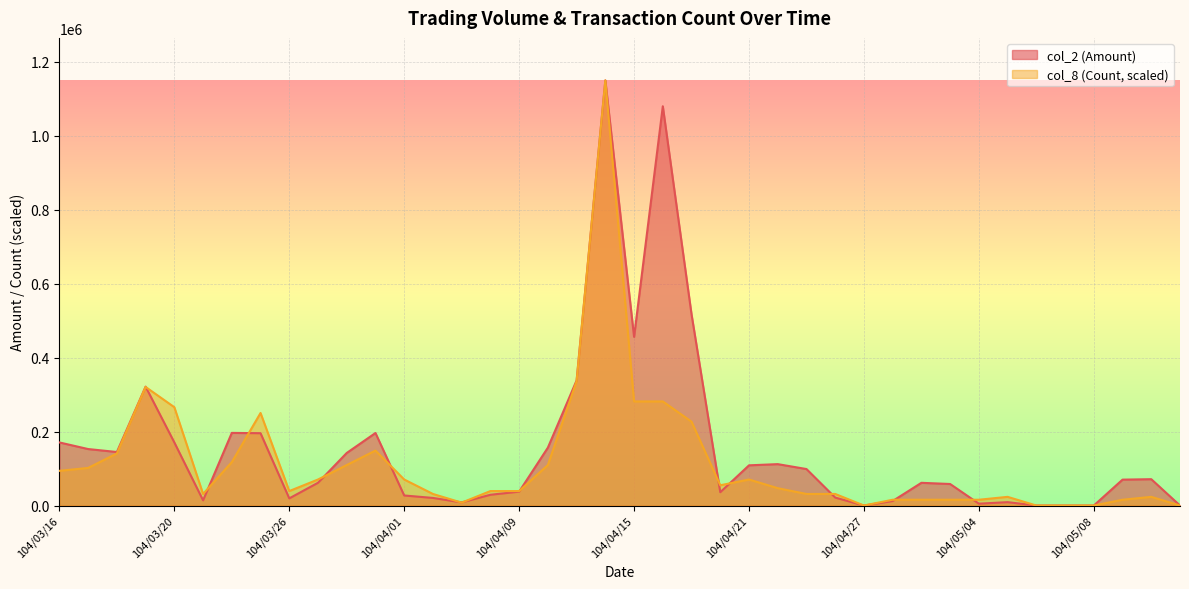

True or false: col_2 (Amount) has more than 1 interior local peaks.

True